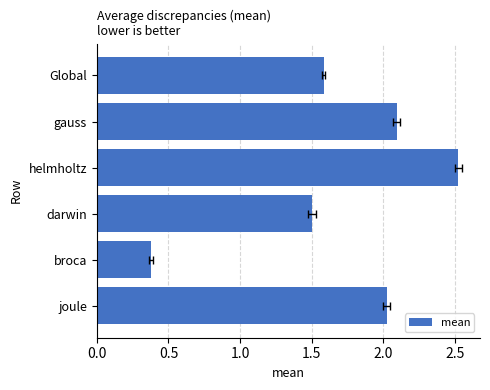

Between helmholtz and joule, which is larger?

helmholtz